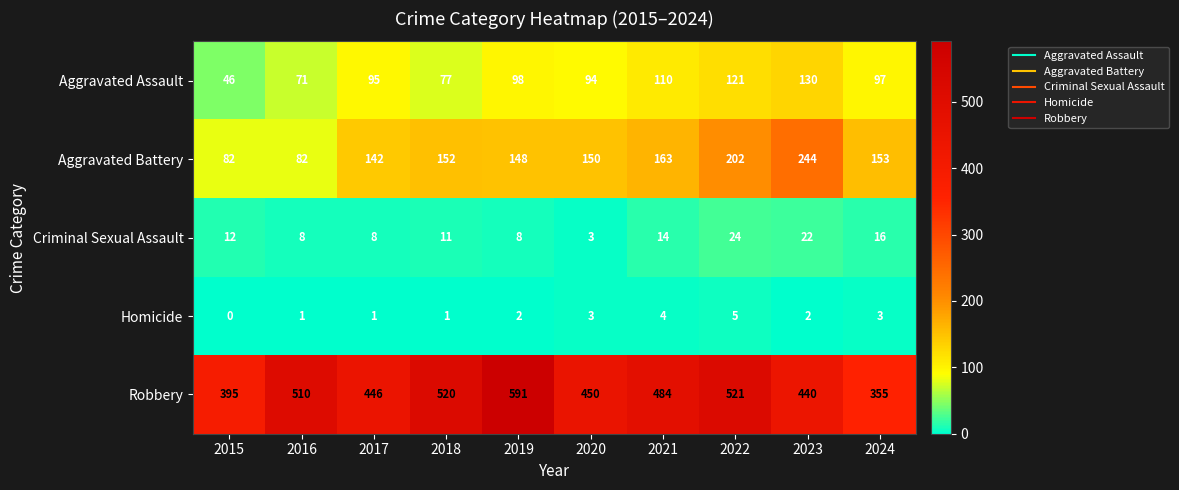

What is the average value of the Criminal Sexual Assault series?

13